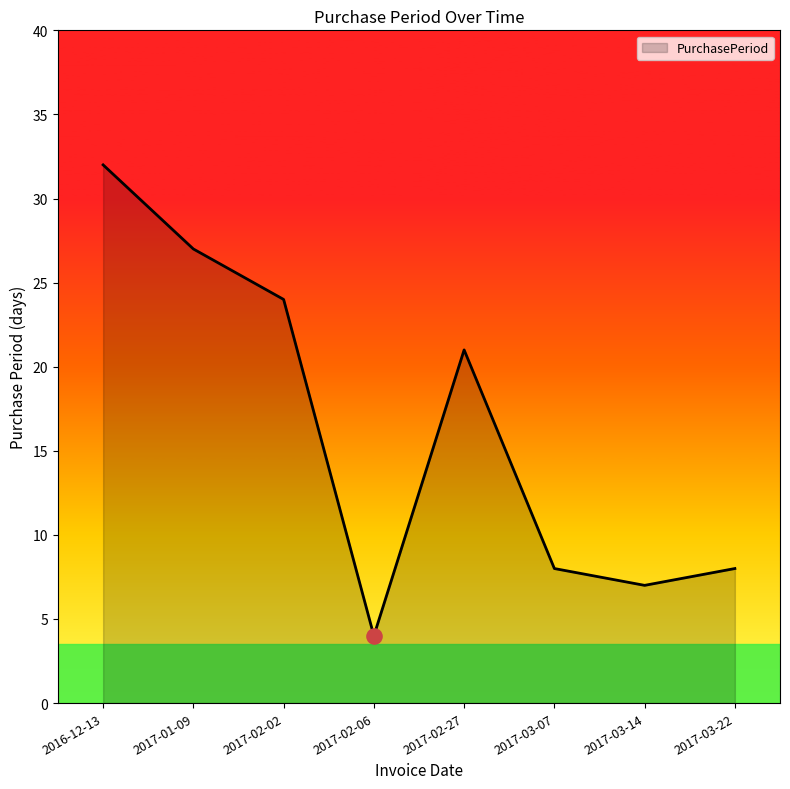

What is the change in value from 2016-12-13 to 2017-02-27?

-11